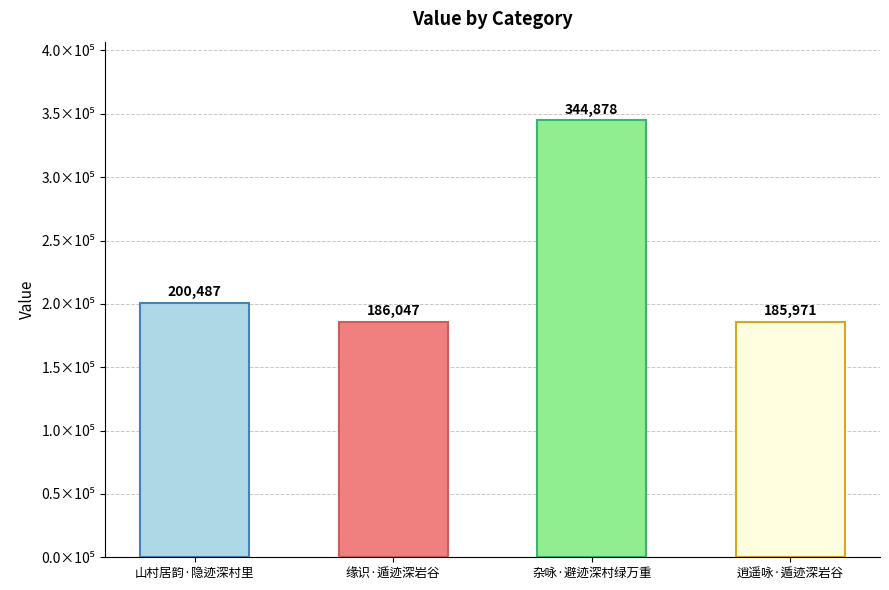

Read the value at 缘识·遁迹深岩谷.

186047